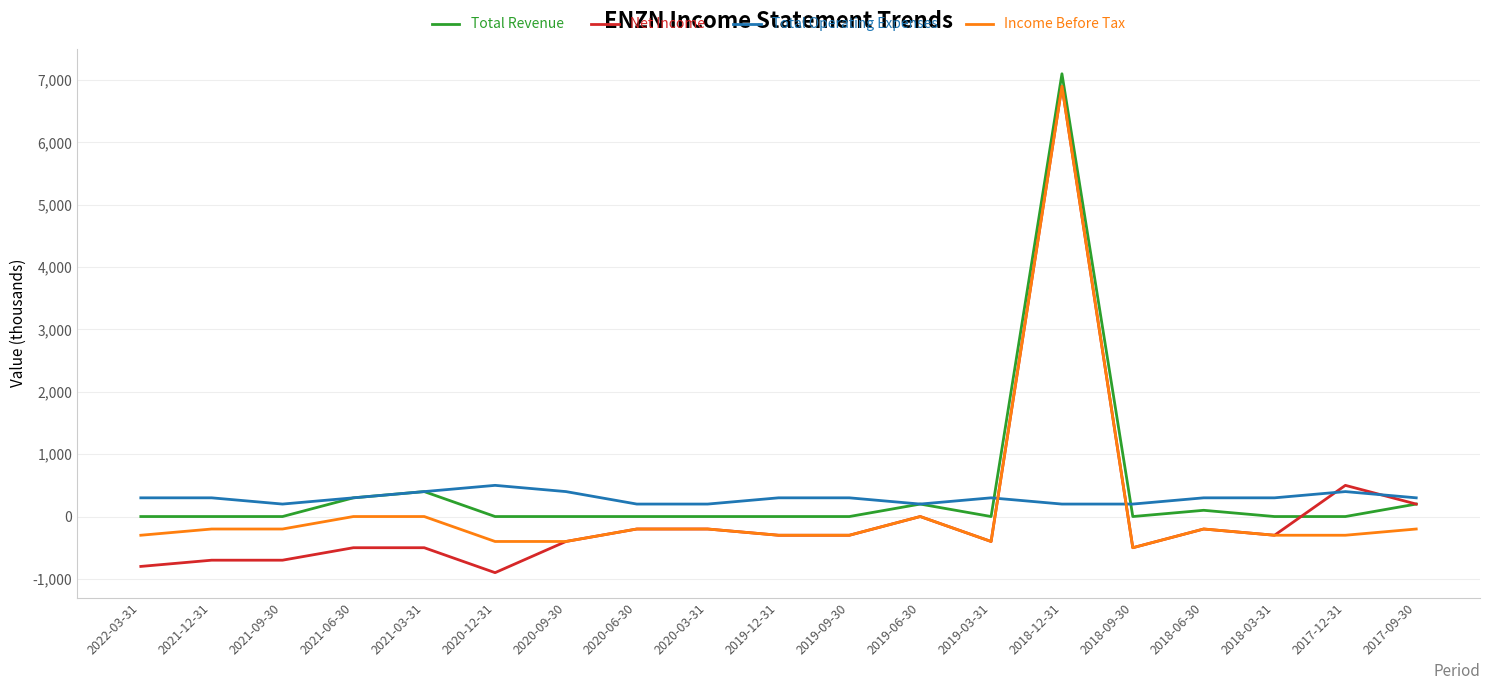

What is the difference between the Income Before Tax values at 2020-06-30 and 2019-06-30?

200